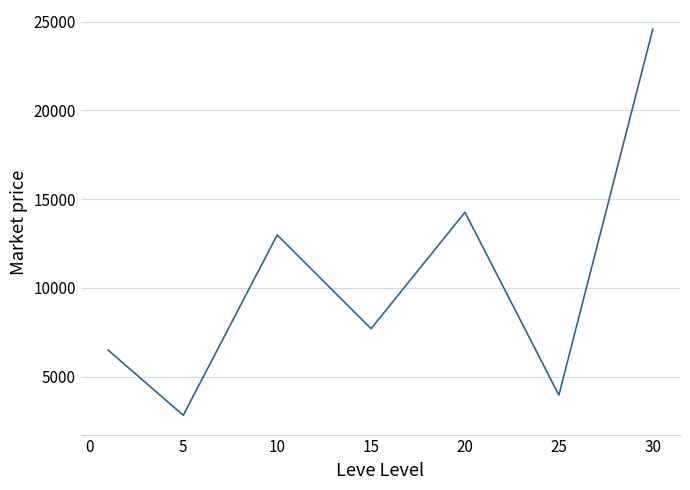

What is the maximum value shown in the chart?

24563.1